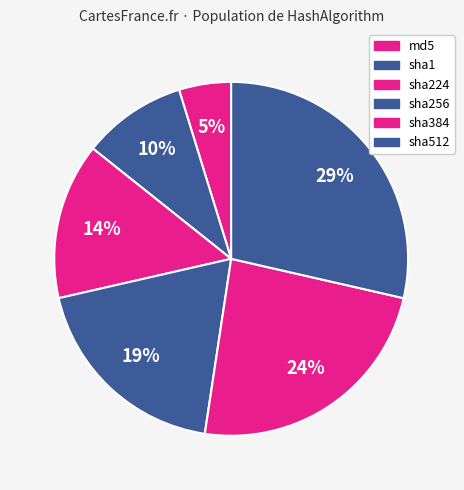

Rank the categories by value from highest to lowest.

sha512, sha384, sha256, sha224, sha1, md5